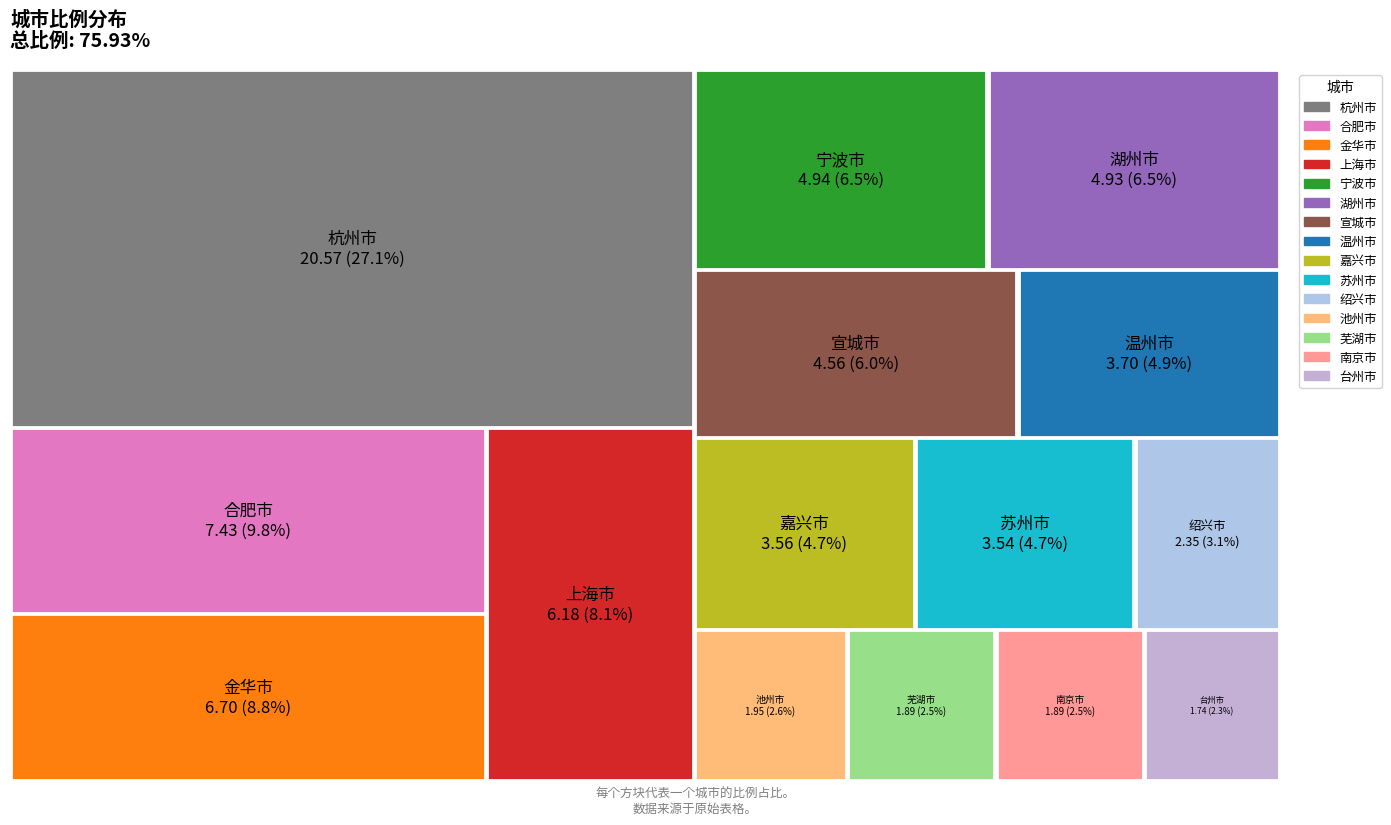

Reading left to right, transcribe all the data shown in this chart.

杭州市=20.6	合肥市=7.4	金华市=6.7	上海市=6.2	宁波市=4.9	湖州市=4.9	宣城市=4.6	温州市=3.7	嘉兴市=3.6	苏州市=3.5	绍兴市=2.4	池州市=1.9	芜湖市=1.9	南京市=1.9	台州市=1.7